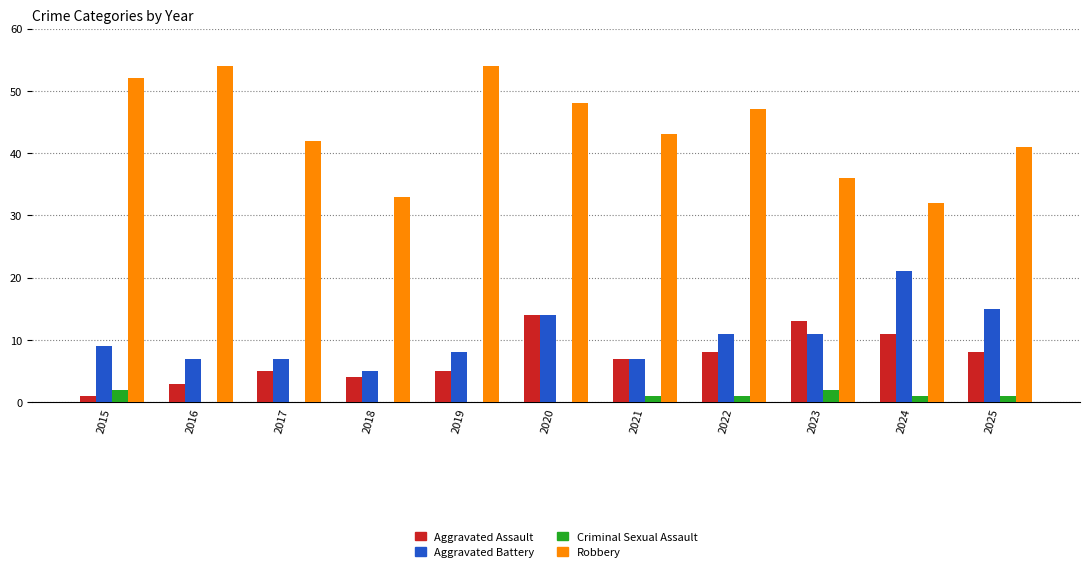

What is the maximum value shown in the chart?

54